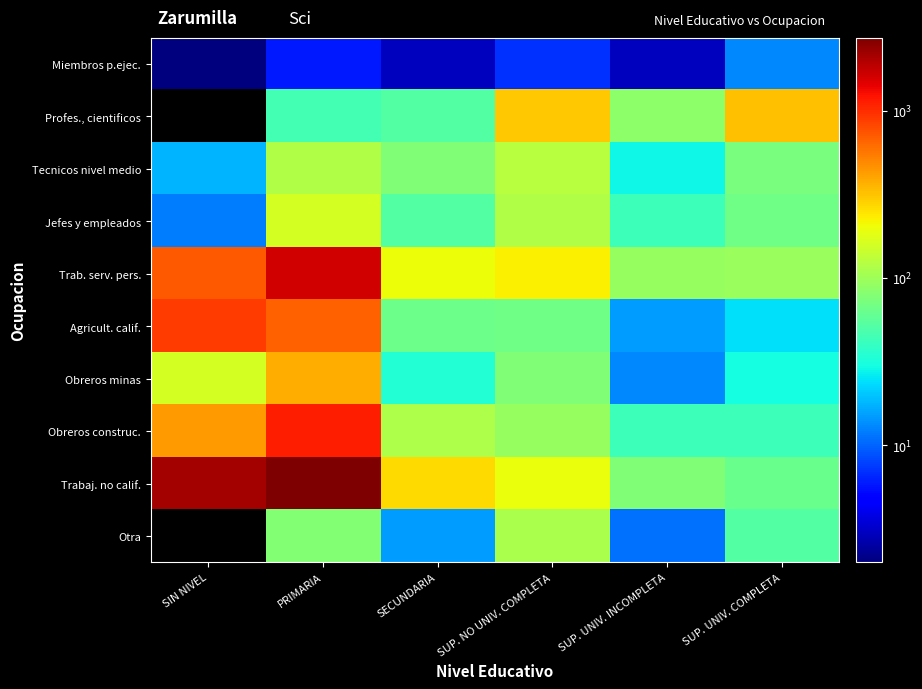

The value of Tecnicos nivel medio at SUP. UNIV. COMPLETA is 123.2. True or false?

False